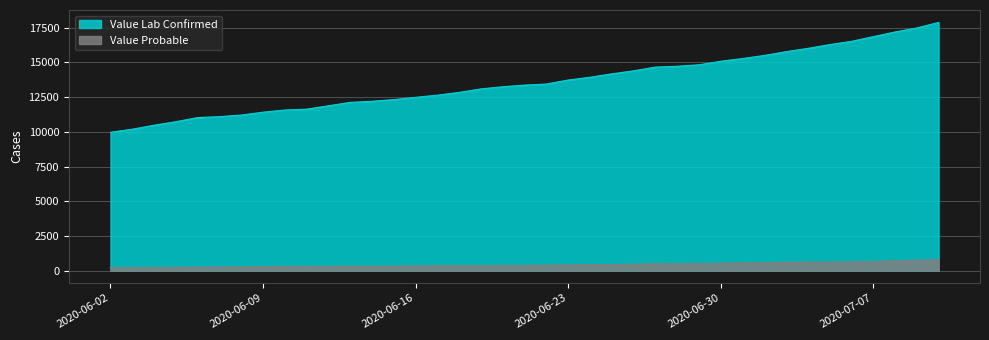

Between 2020-06-07 and 2020-06-18, which is larger?

2020-06-18